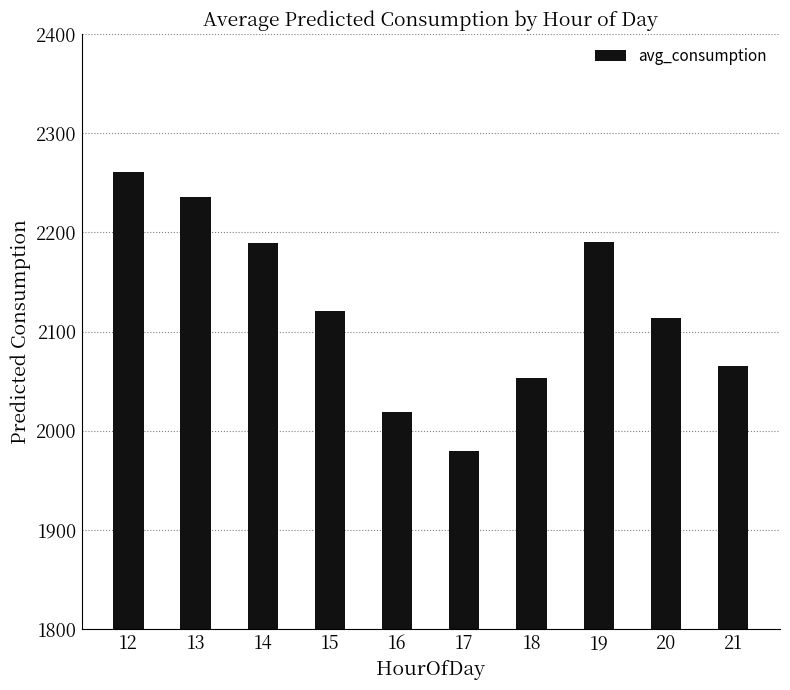

Count the number of values greater than 2121.

5